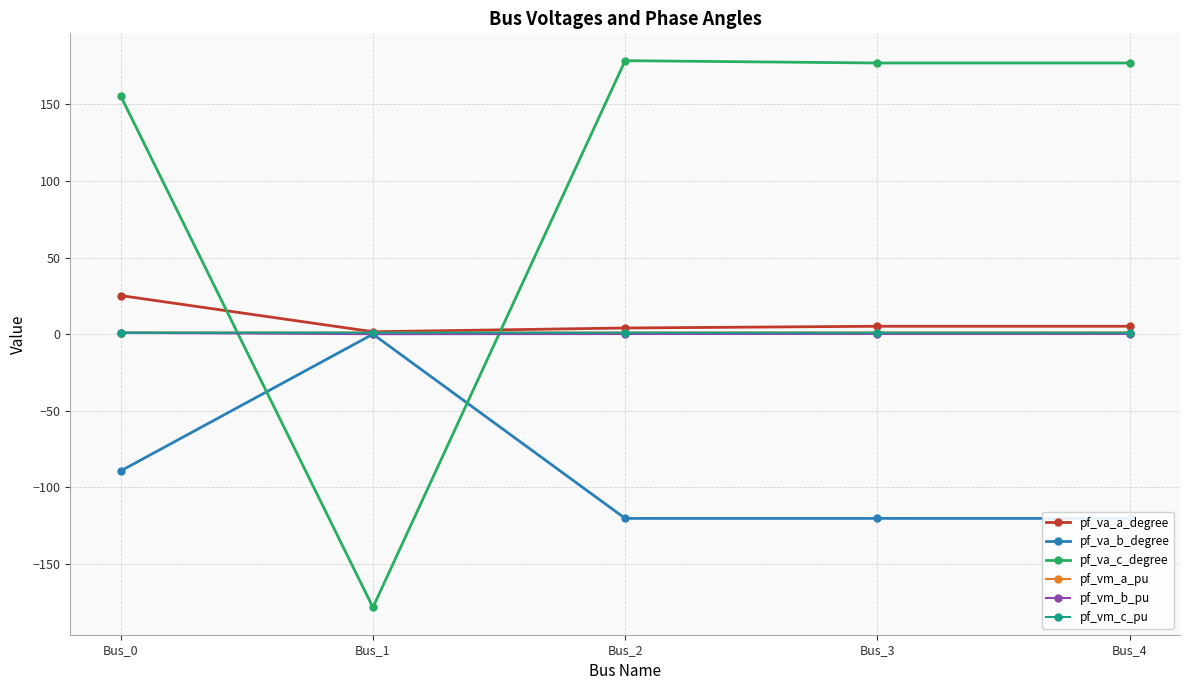

What is the value of the pf_va_a_degree point at the 1st from the left?

25.2